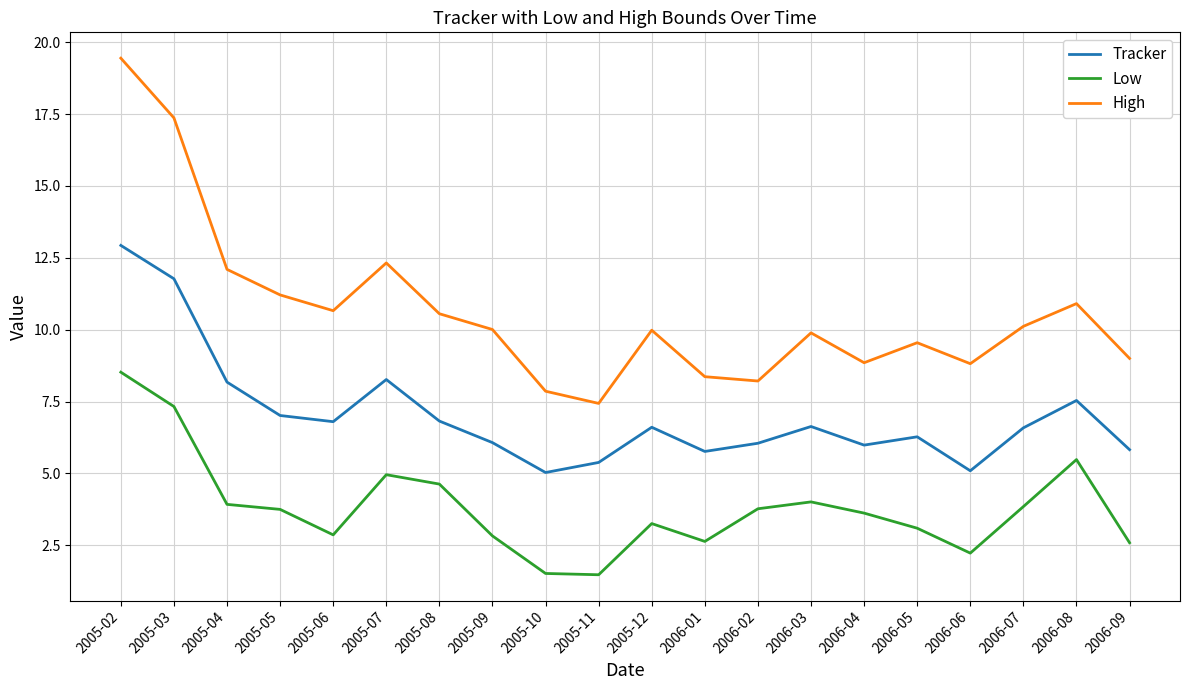

What position from the right is 2005-05?

17